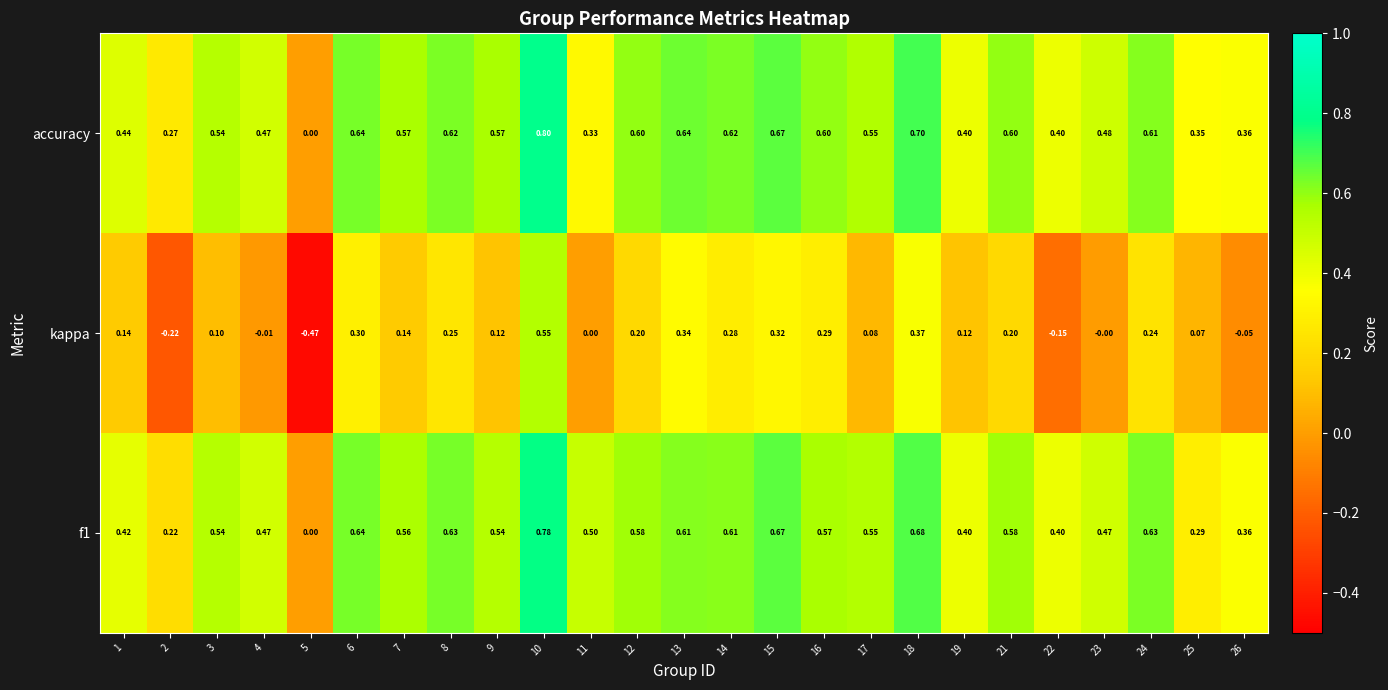

Which series has the largest range (max minus min)?

kappa